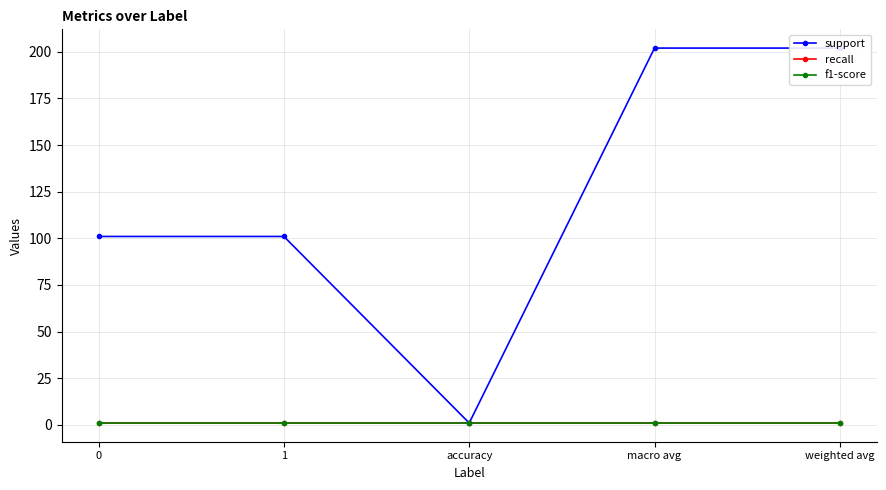

True or false: recall and support intersect in this chart.

False